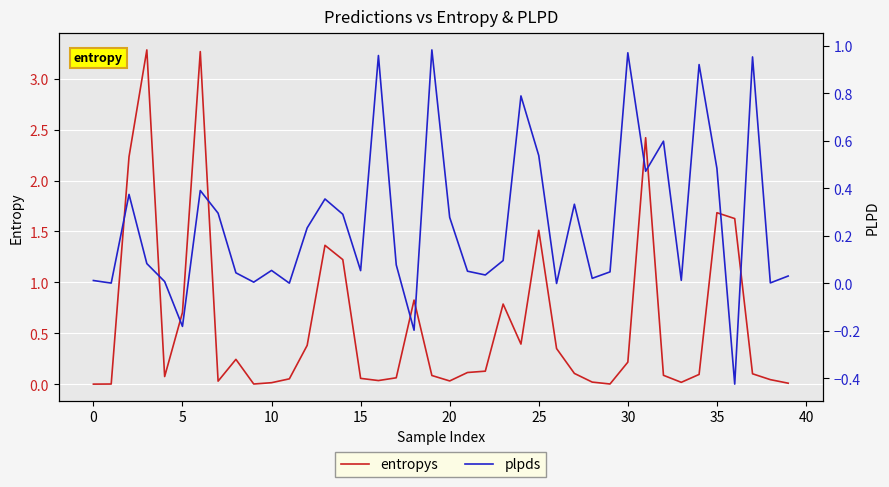

Read the plpds value at 18.

-0.2